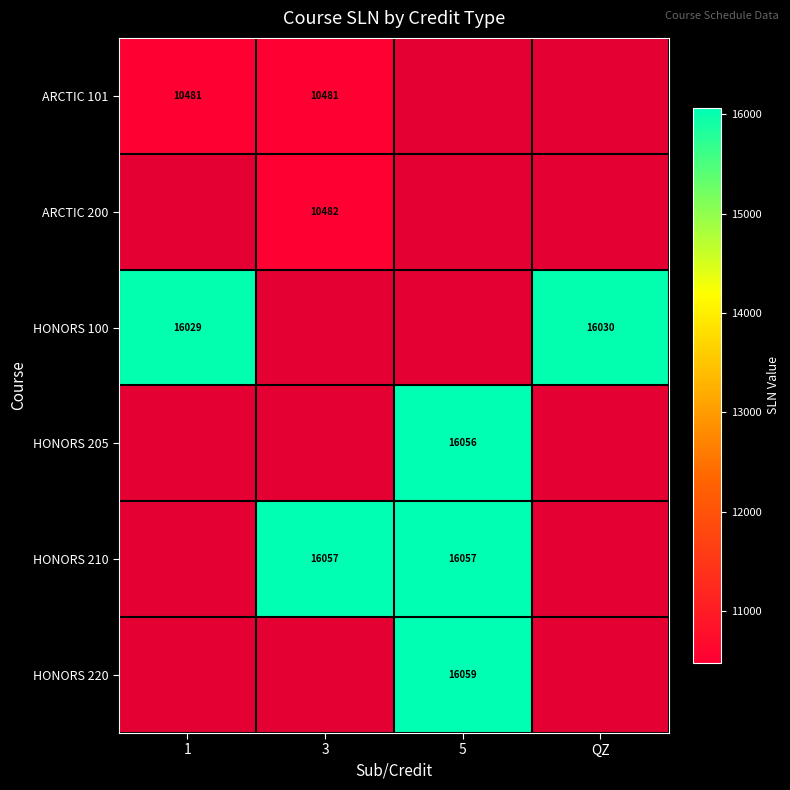

How many series are shown in this chart?

6